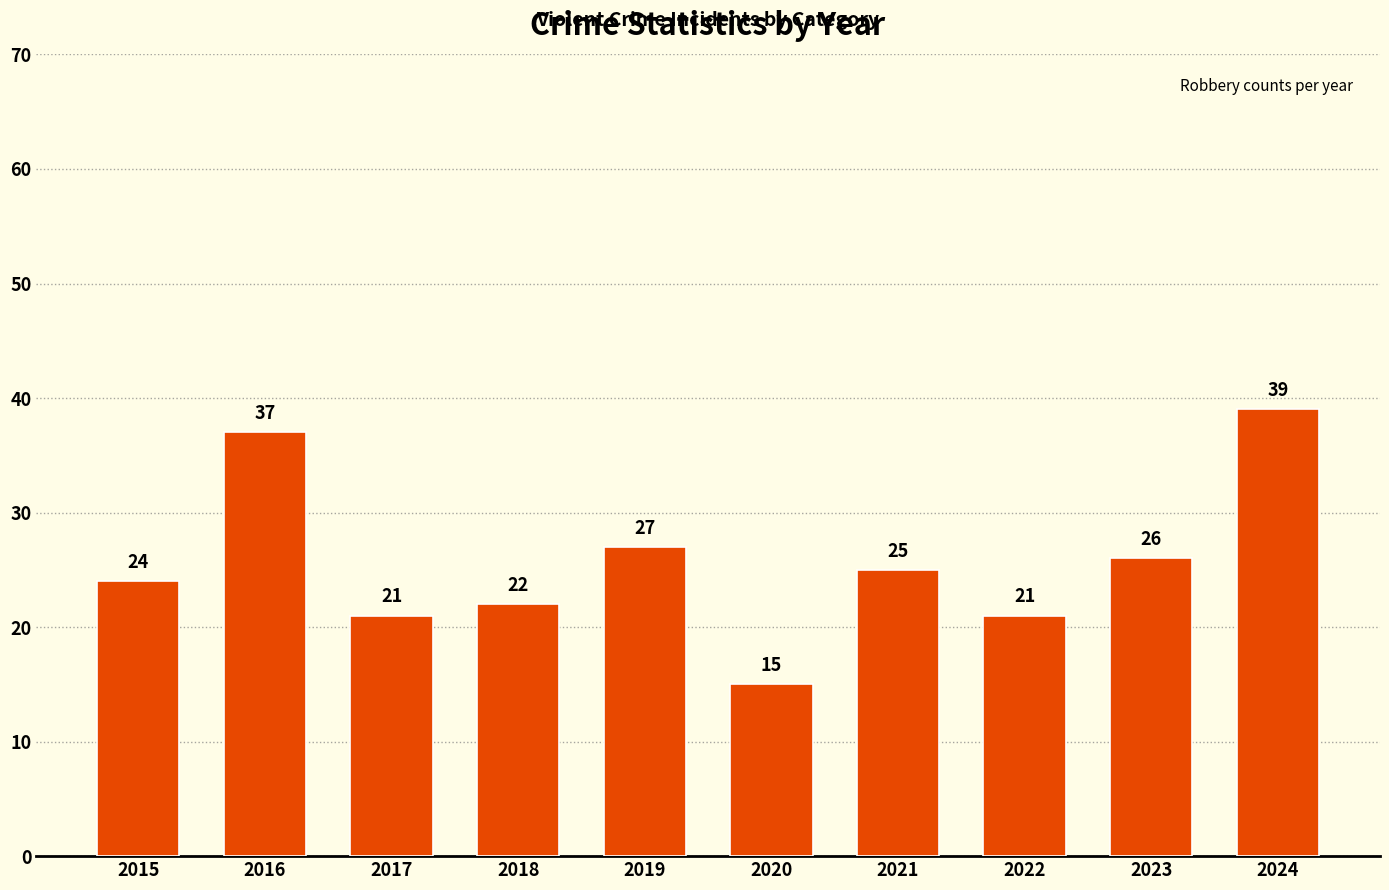

True or false: the data shows 8 at 2022.

False